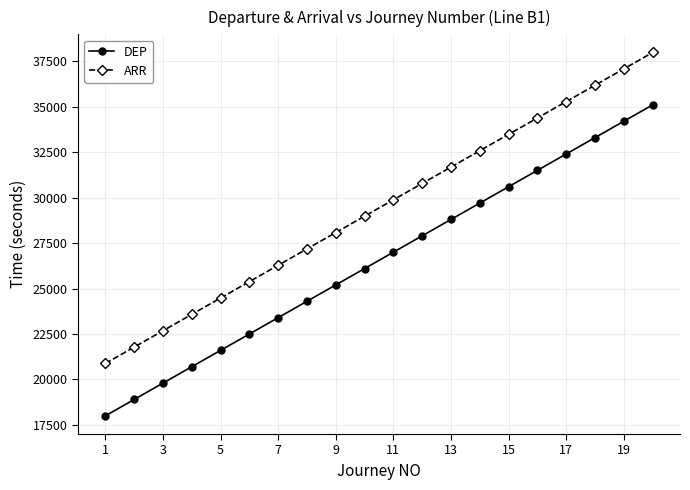

What is the sum of all ARR values?

588600